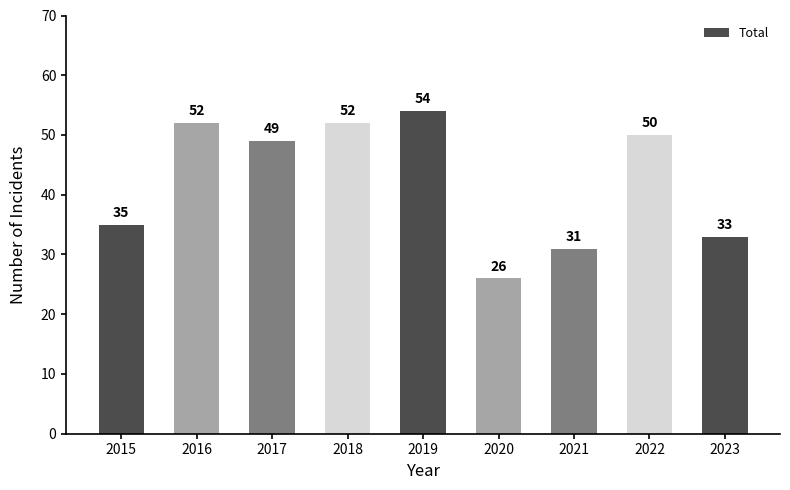

How many bars are there in total?

9